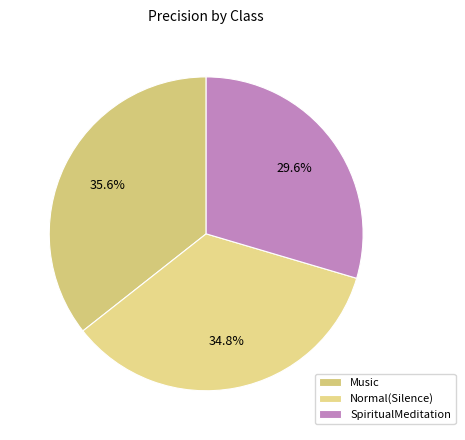

The SpiritualMeditation slice represents 30% of the pie. True or false?

True